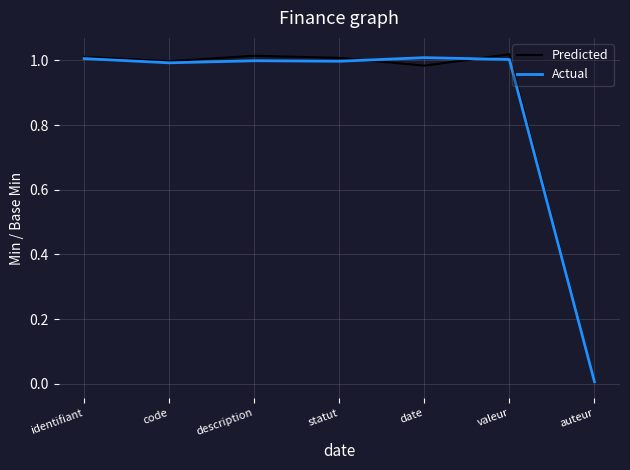

What position from the right is description?

5